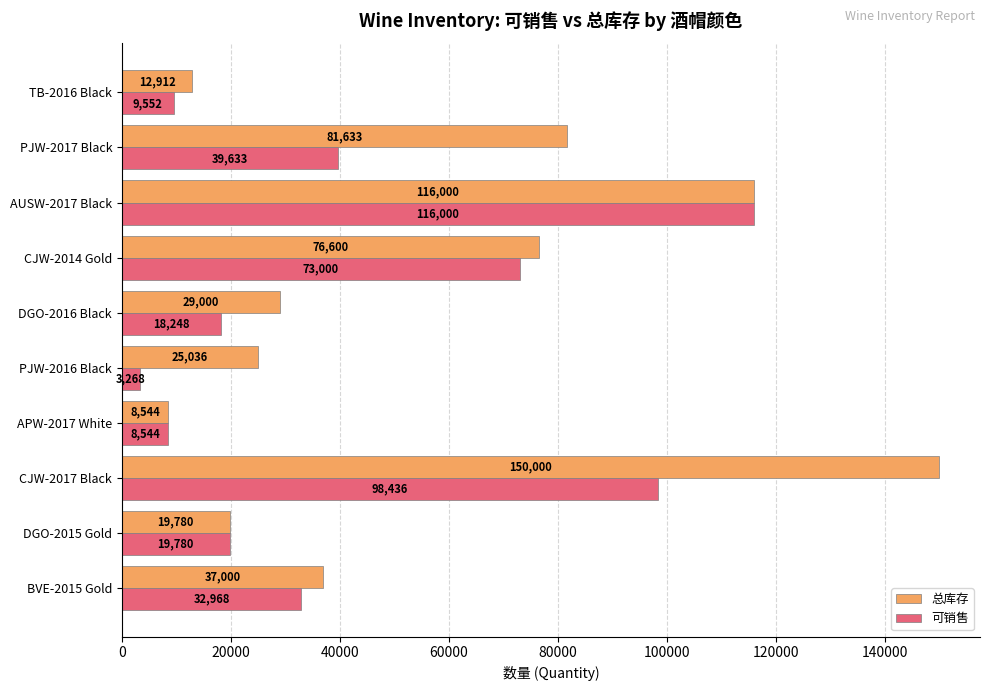

Which series has the largest total across all categories?

总库存